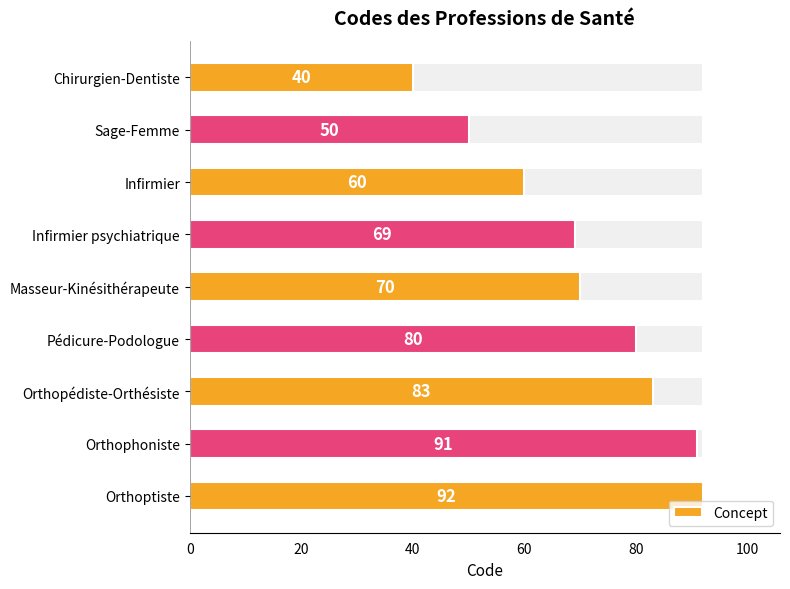

Count the number of categories in the chart.

9